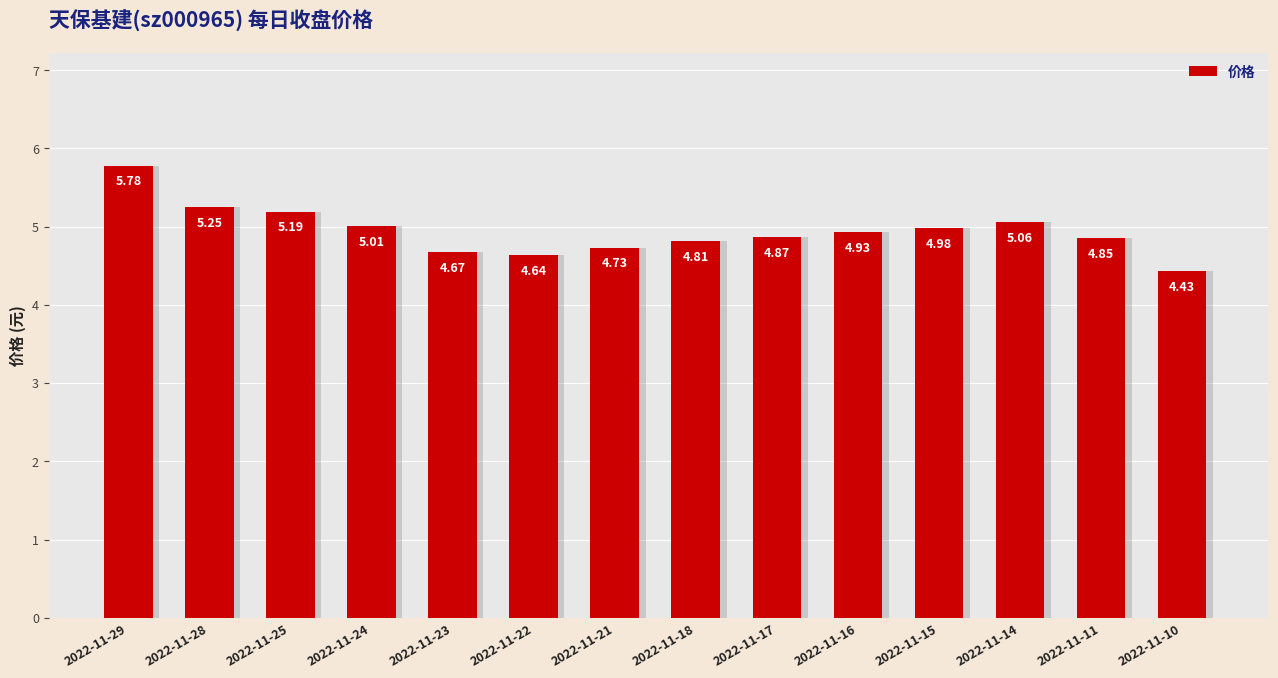

What is the difference between the maximum and second lowest values?

1.1